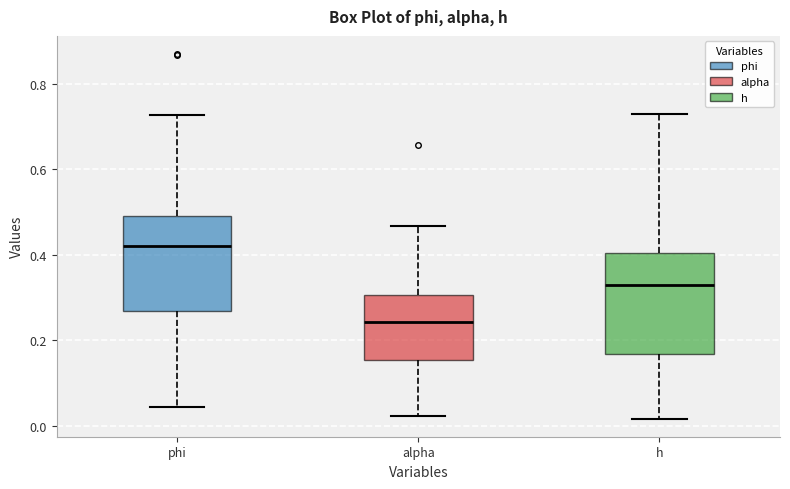

Which box's median line is the highest?

phi